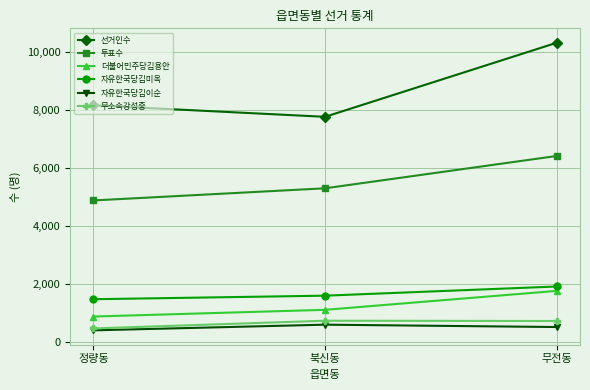

What is the value of the 선거인수 point at the 3rd from the left?

10305